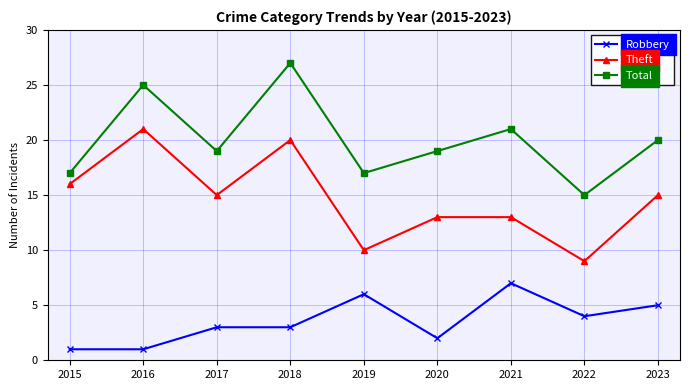

What is the maximum value shown in the chart?

27